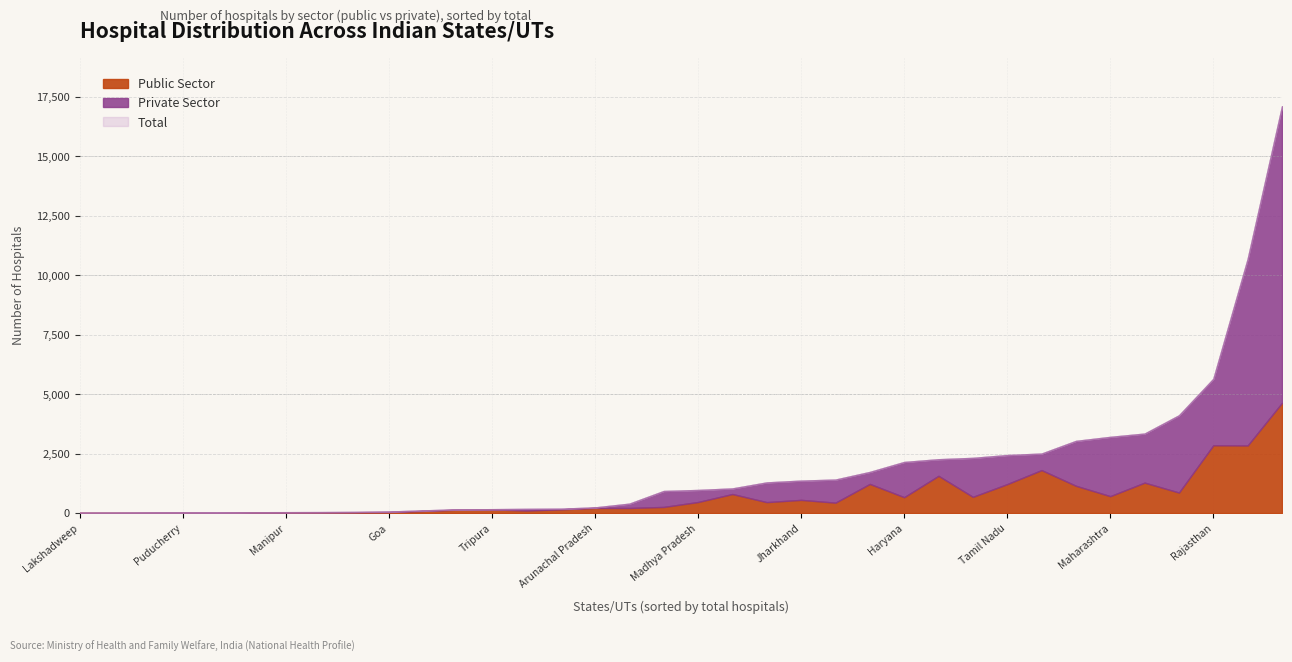

True or false: Total and Private Sector intersect in this chart.

False